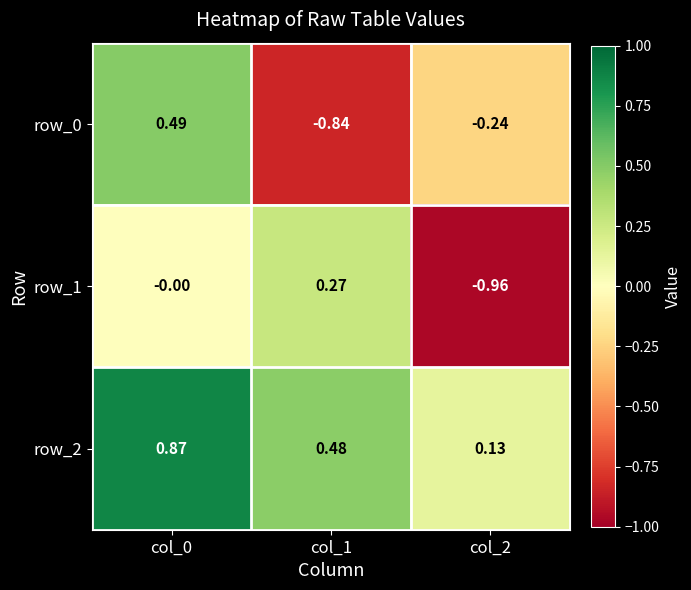

At how many categories does at least one series exceed 0?

3